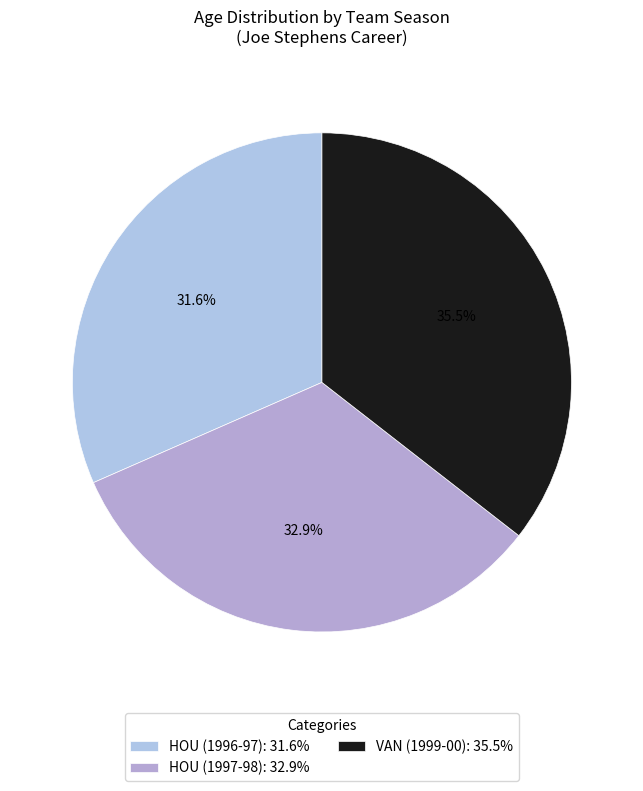

Count the number of slices in the pie.

3